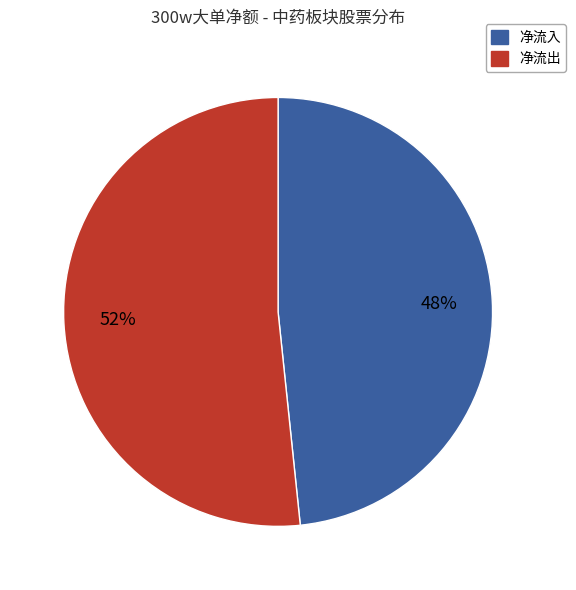

Is there any slice that represents more than half of the pie?

Yes